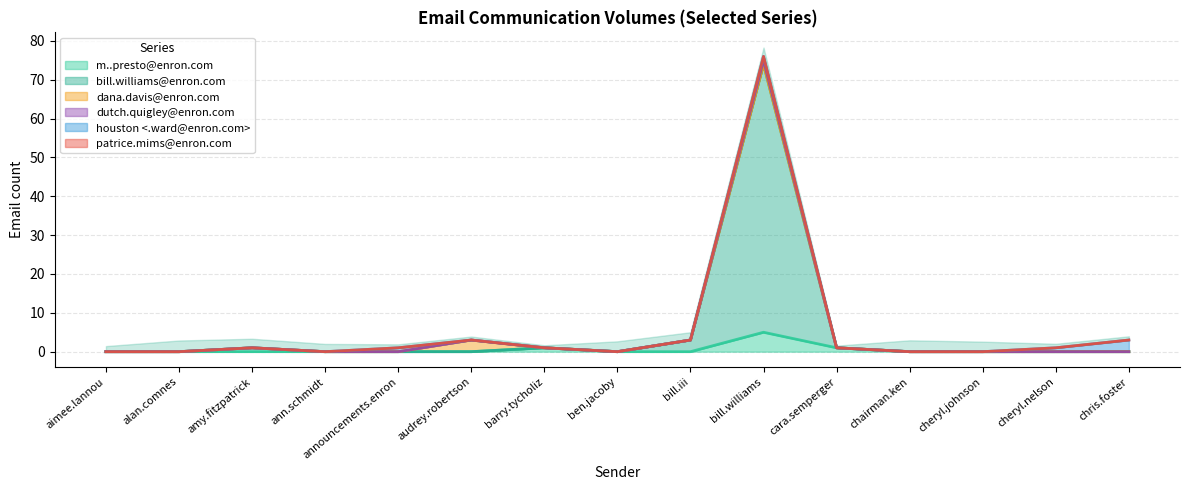

What is the maximum value for bill.williams@enron.com?

74